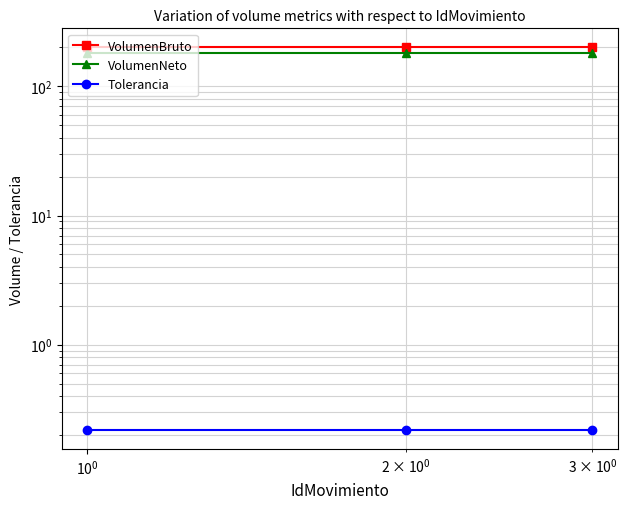

What is the minimum value for VolumenBruto?

200.0